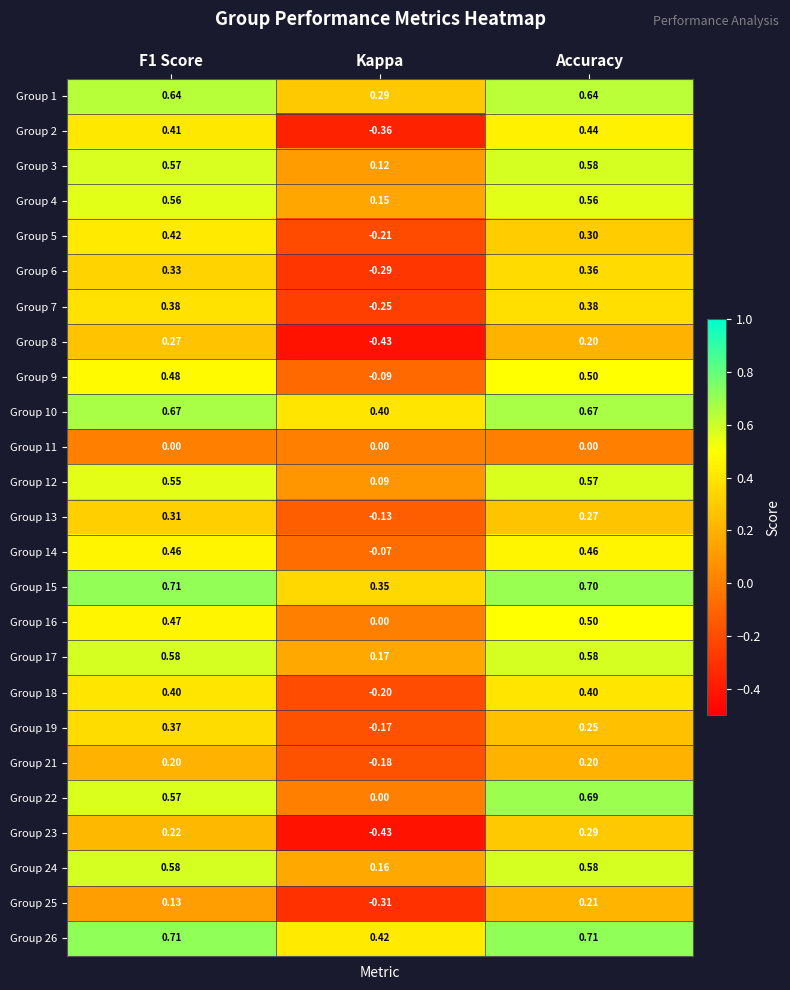

At which label does Group 12 reach its minimum?

Kappa